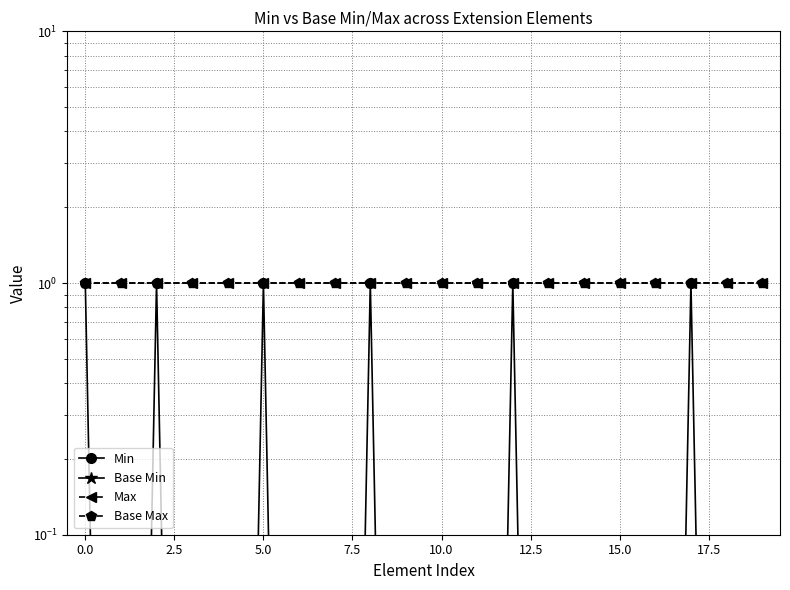

The value of Base Min at 0.0 is 0.0. True or false?

False